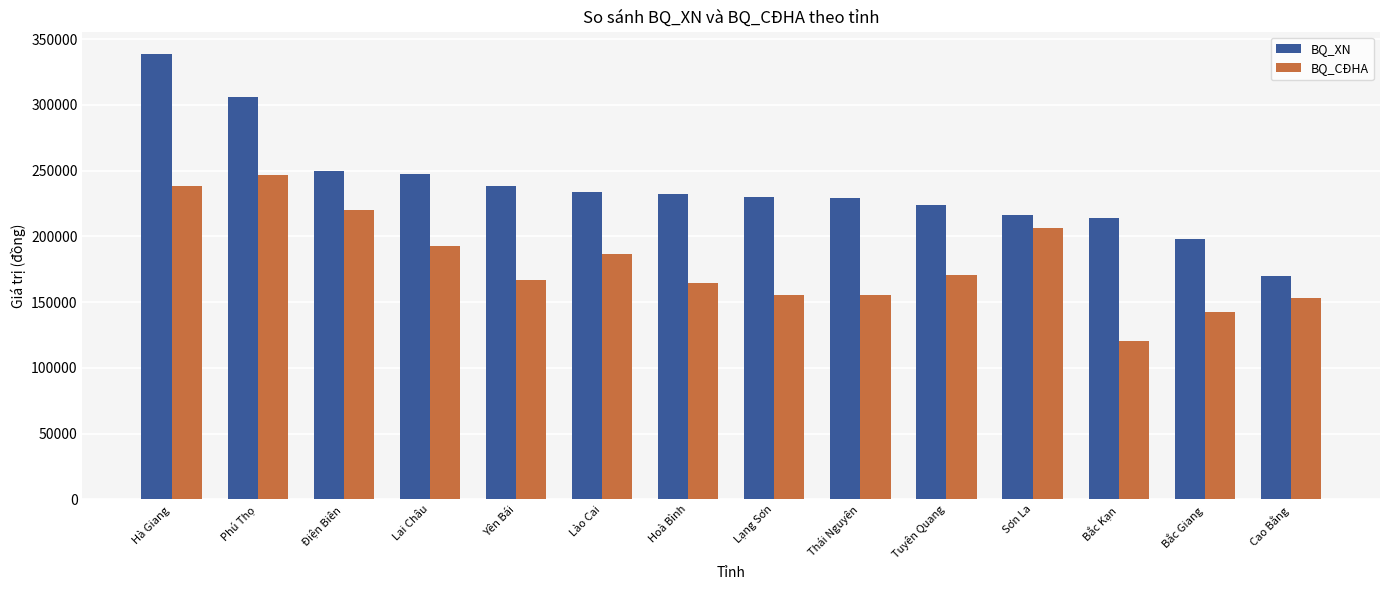

Which series changed the most between Tuyên Quang and Bắc Giang?

BQ_CĐHA